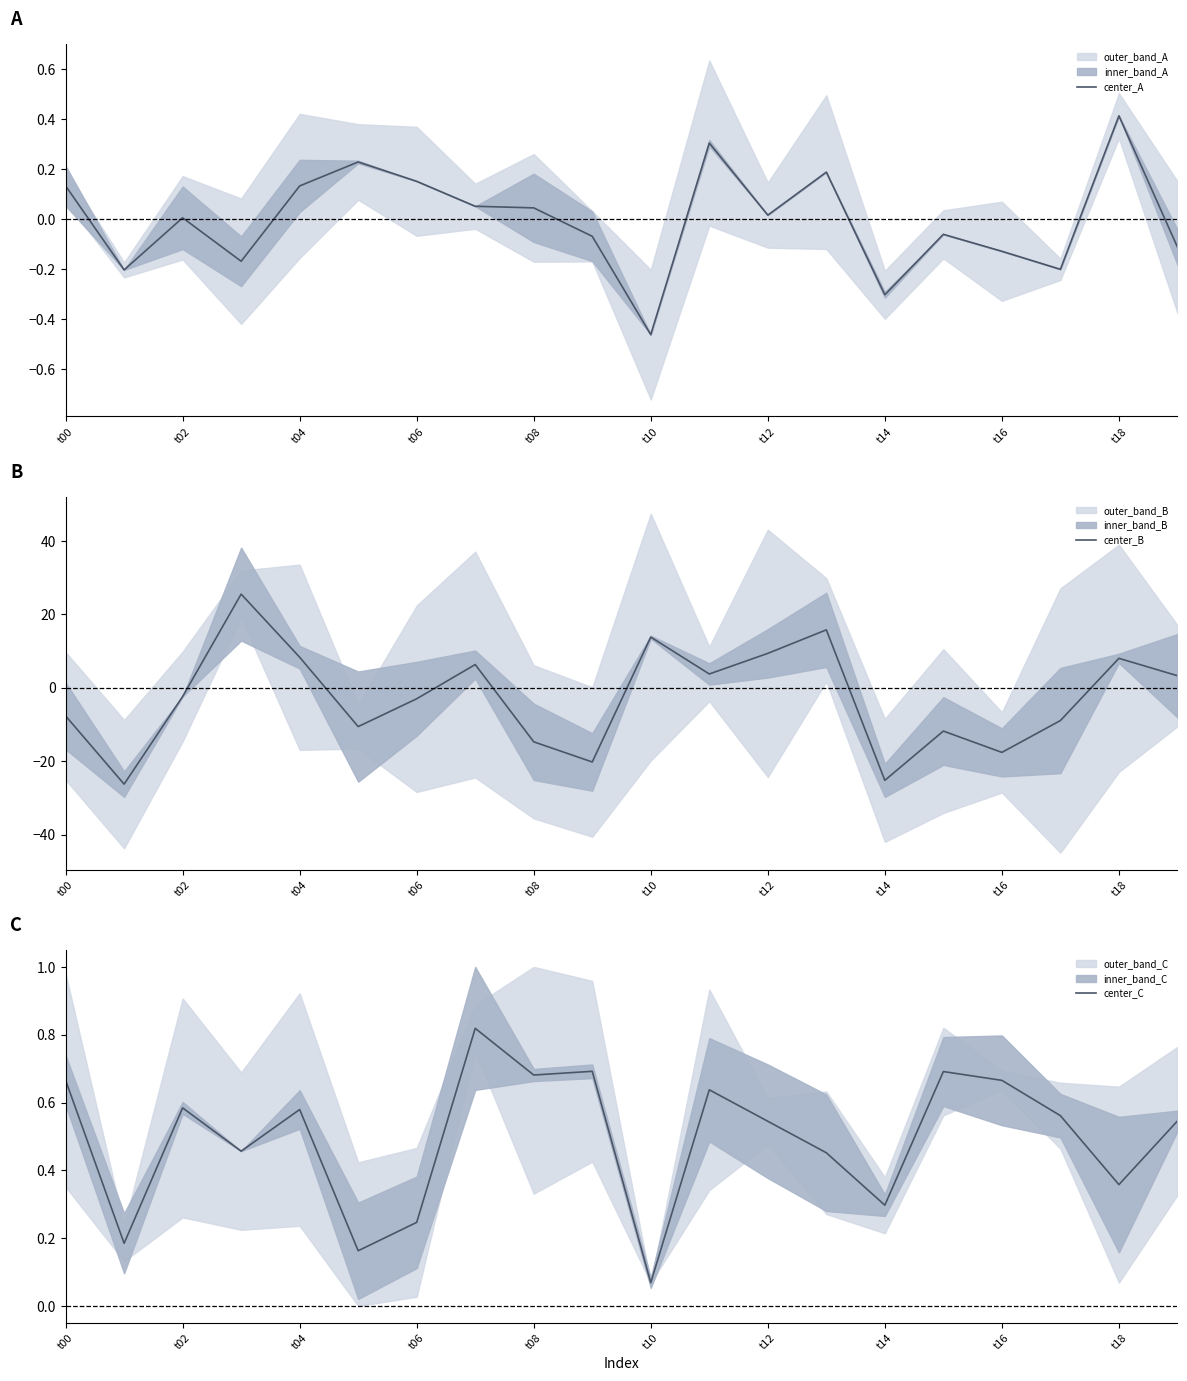

How many interior local valleys does the center_C series have?

7